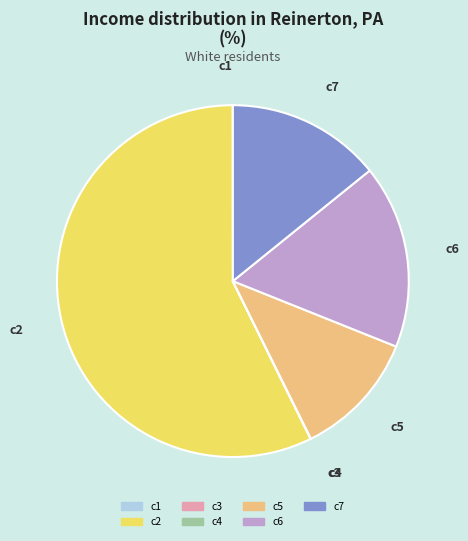

Is there any slice that represents more than half of the pie?

Yes